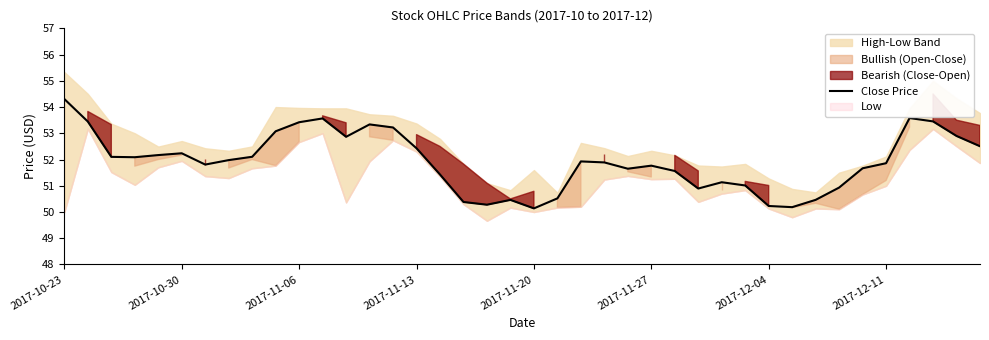

How many data points does each series have?

40